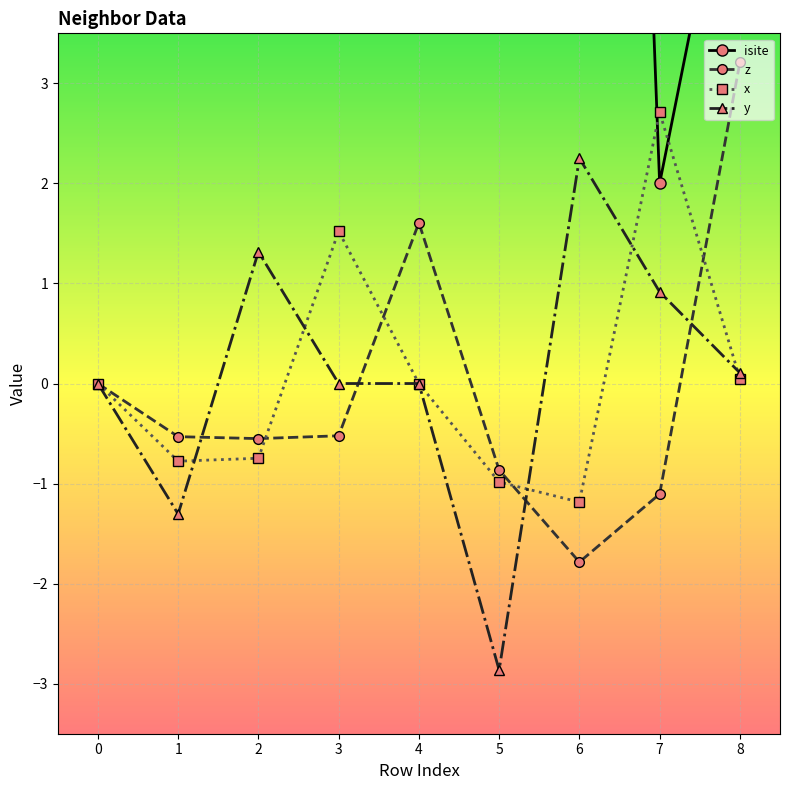

Rank the series at 5 from lowest to highest value.

y, x, z, isite